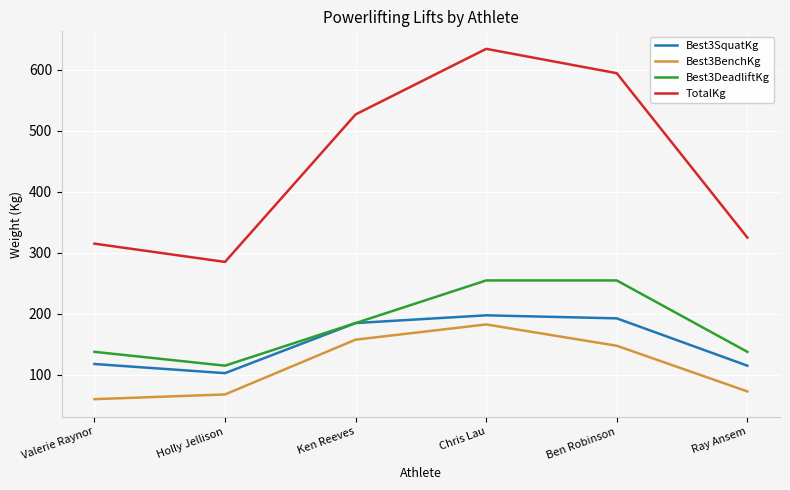

Is it true that Best3BenchKg equals 147.4 at Ben Robinson?

True